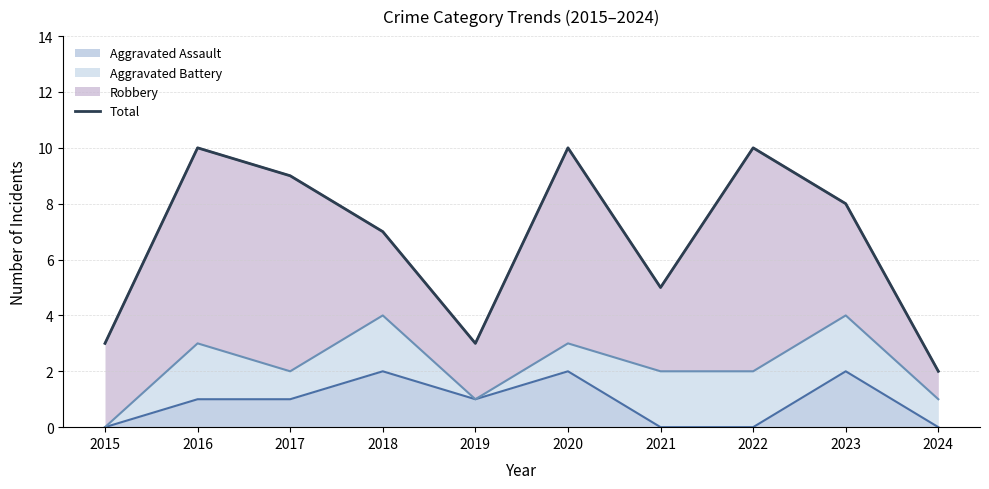

Which category has the highest value across all series?

2016